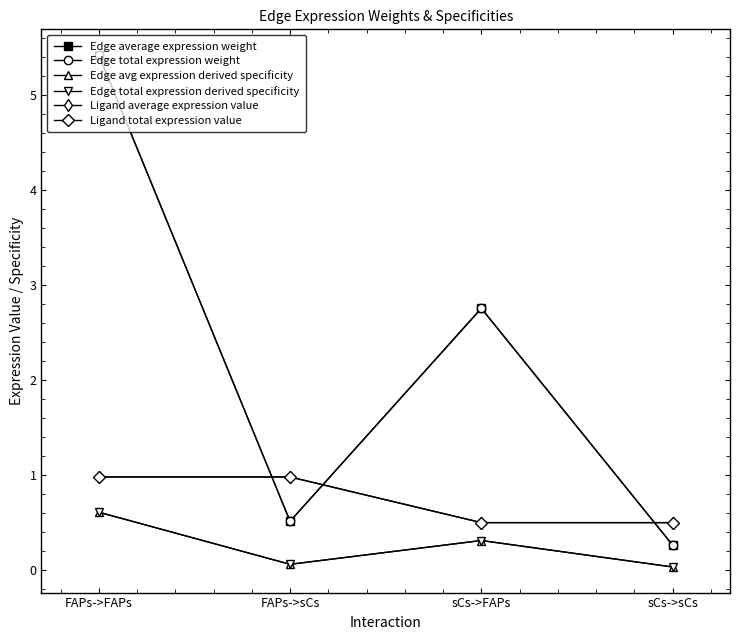

At which category does Edge total expression derived specificity reach its first local valley?

FAPs->sCs